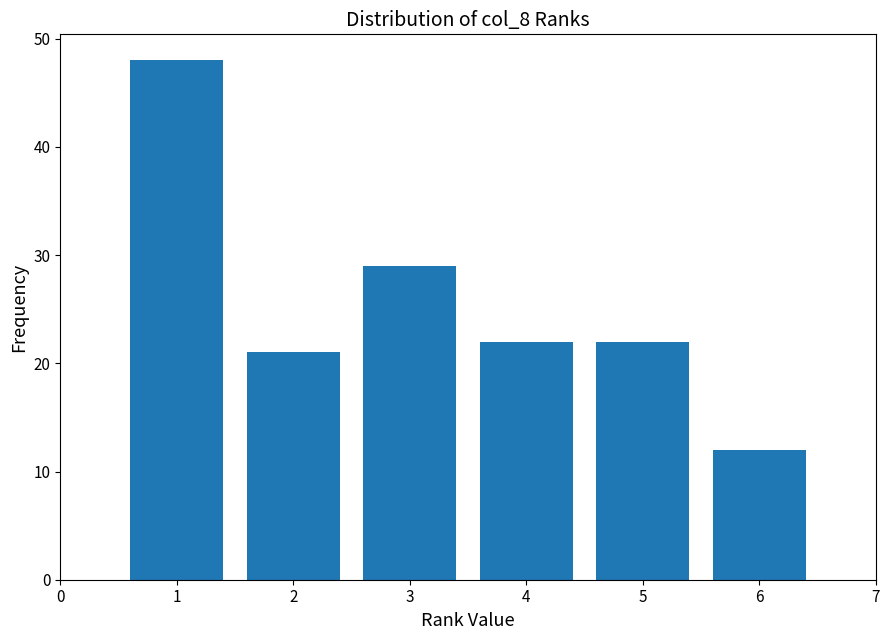

Reading left to right, what are all the values shown in this chart?

48	21	29	22	22	12